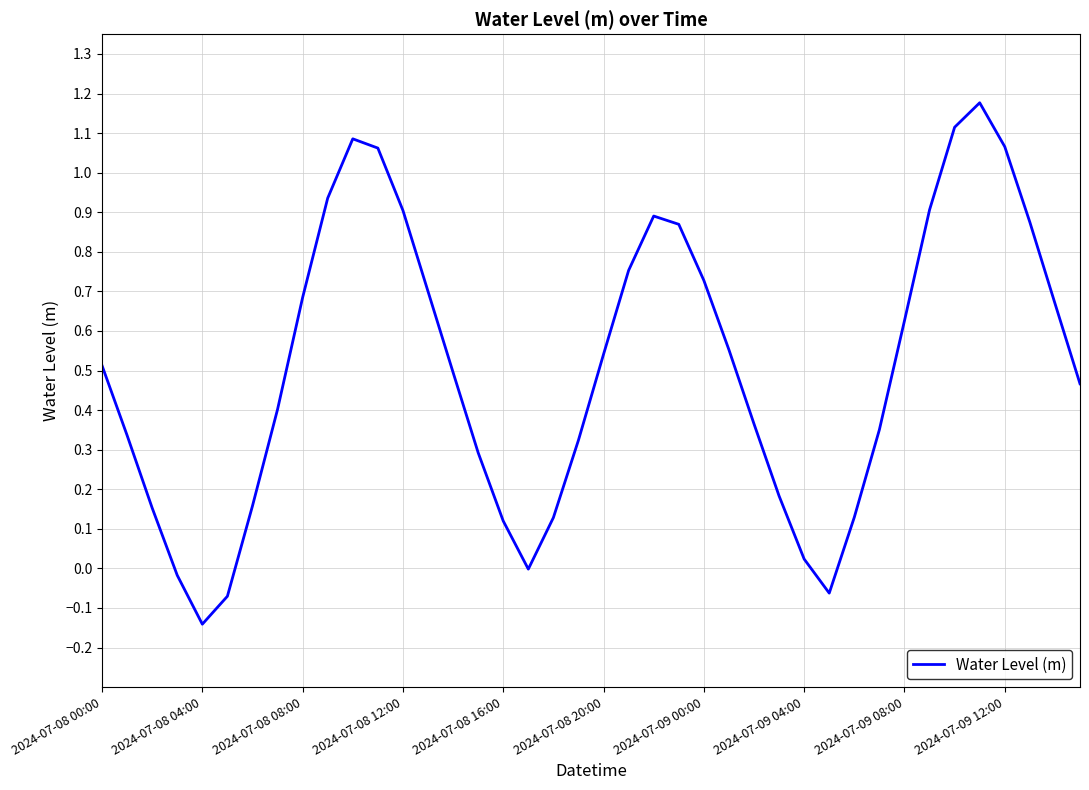

What is the difference between the maximum and minimum values?

1.3